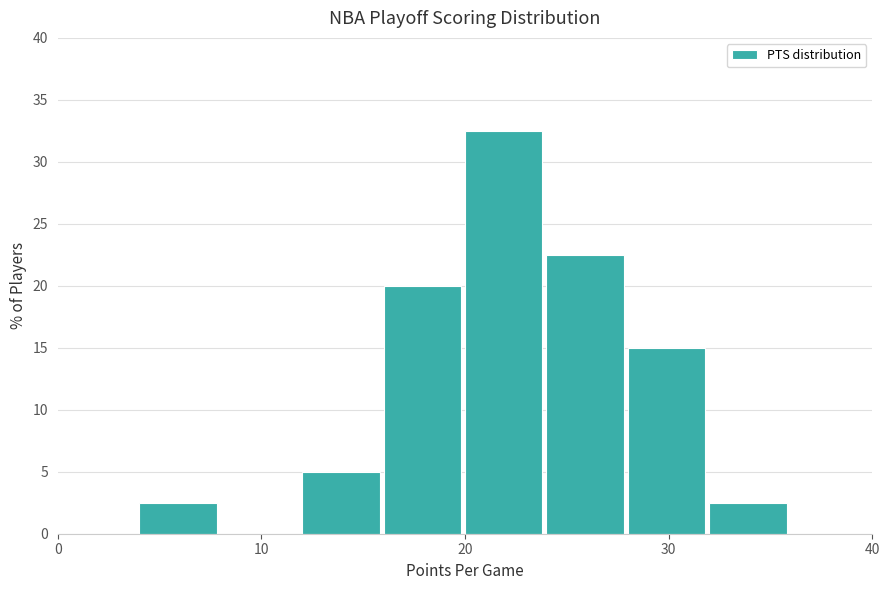

Reading left to right, list every bar in this chart as the range it spans on the x-axis followed by its height. The values are not printed on the chart, so give them approximately, as read against the axis.

0 to 4: 0
4 to 8: 2.5
8 to 12: 0
12 to 16: 5.0
16 to 20: 20.0
20 to 24: 32.5
24 to 28: 22.5
28 to 32: 15.0
32 to 36: 2.5
36 to 40: 0